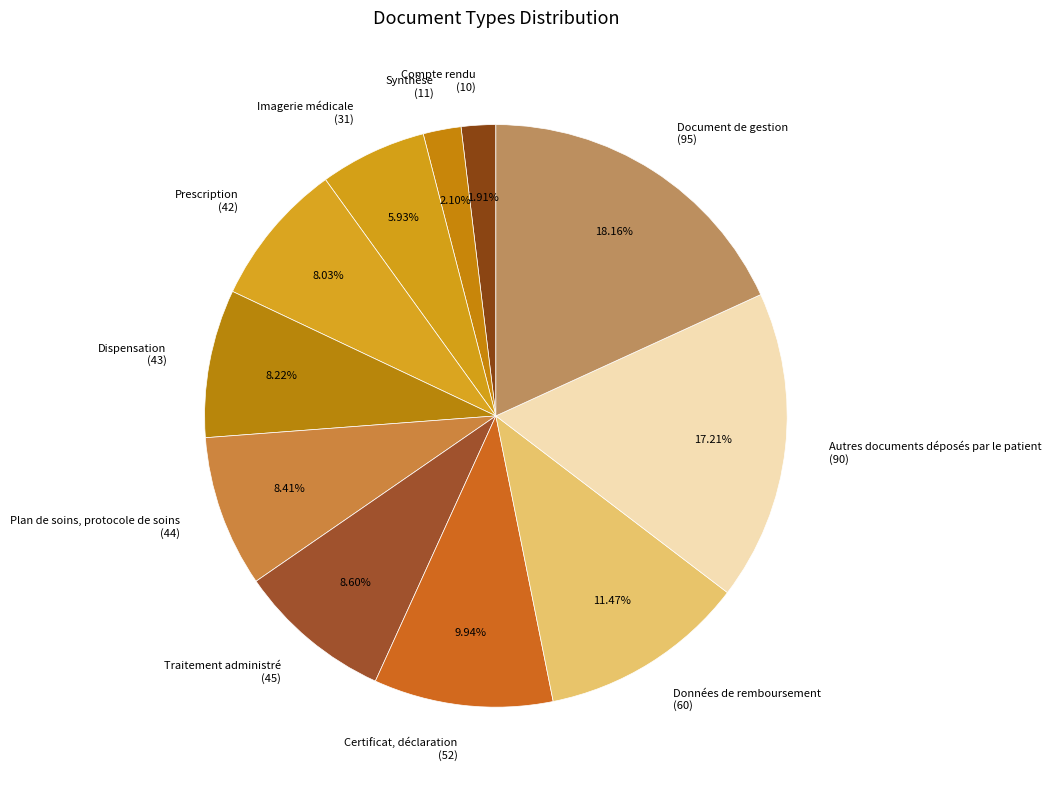

Is Plan de soins, protocole de soins the majority of the pie?

No